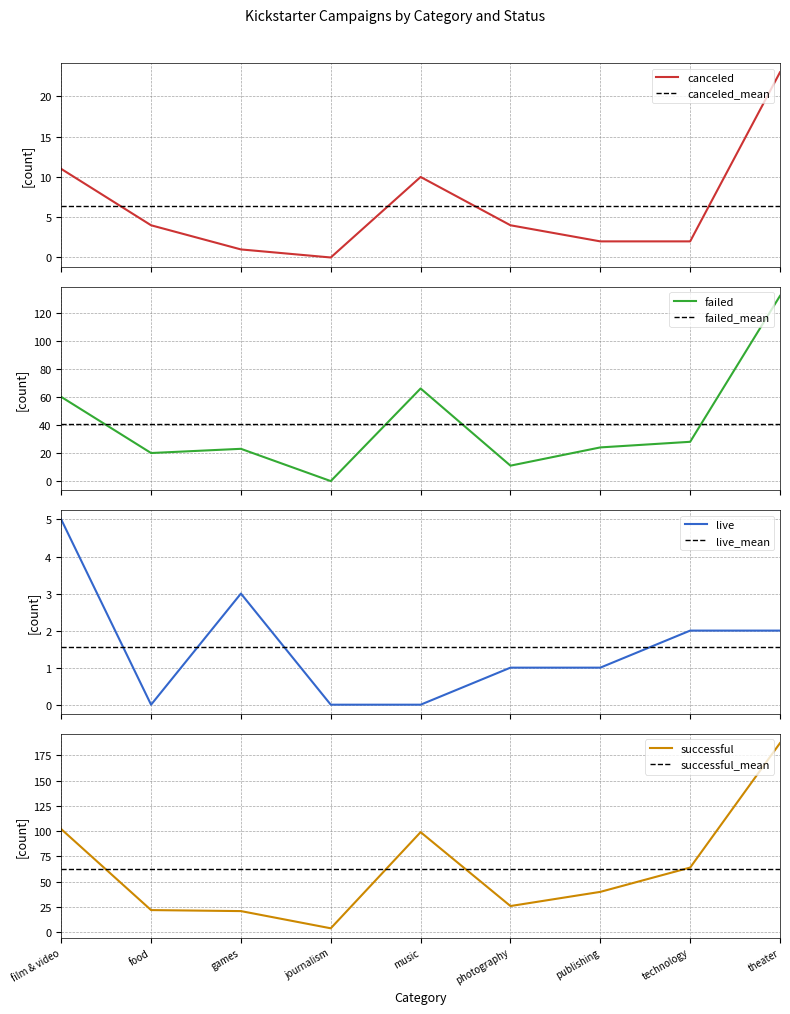

True or false: live and failed cross at least once.

False